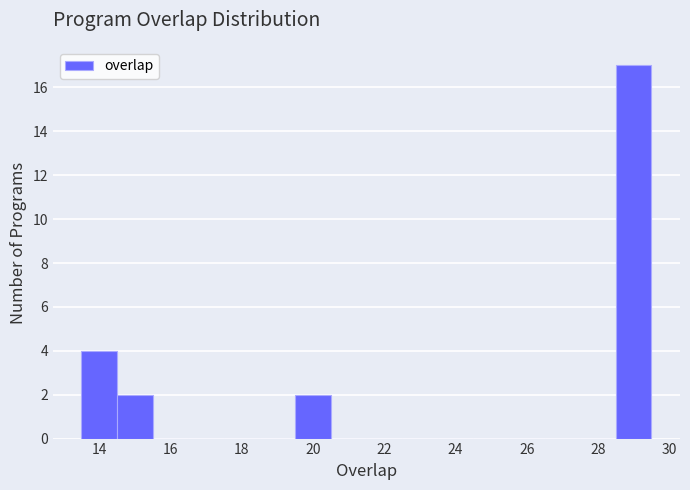

Reading left to right, transcribe this chart: for each bar, give the range it covers on the x-axis and its height. Neither the bar edges nor the heights are printed on the chart, so give them approximately, as read against the axes.

13.5 to 14.5: 4
14.5 to 15.5: 2
15.5 to 16.5: 0
16.5 to 17.5: 0
17.5 to 18.5: 0
18.5 to 19.5: 0
19.5 to 20.5: 2
20.5 to 21.5: 0
21.5 to 22.5: 0
22.5 to 23.5: 0
23.5 to 24.5: 0
24.5 to 25.5: 0
25.5 to 26.5: 0
26.5 to 27.5: 0
27.5 to 28.5: 0
28.5 to 29.5: 17